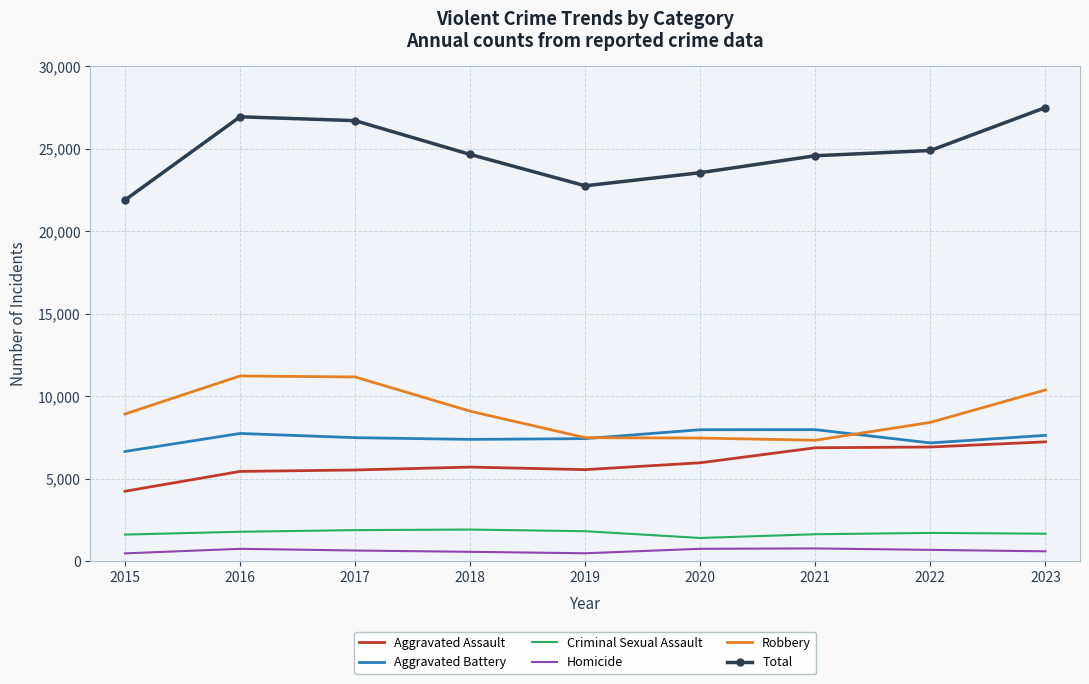

What are all the series names shown in the legend?

Aggravated Assault, Aggravated Battery, Criminal Sexual Assault, Homicide, Robbery, Total